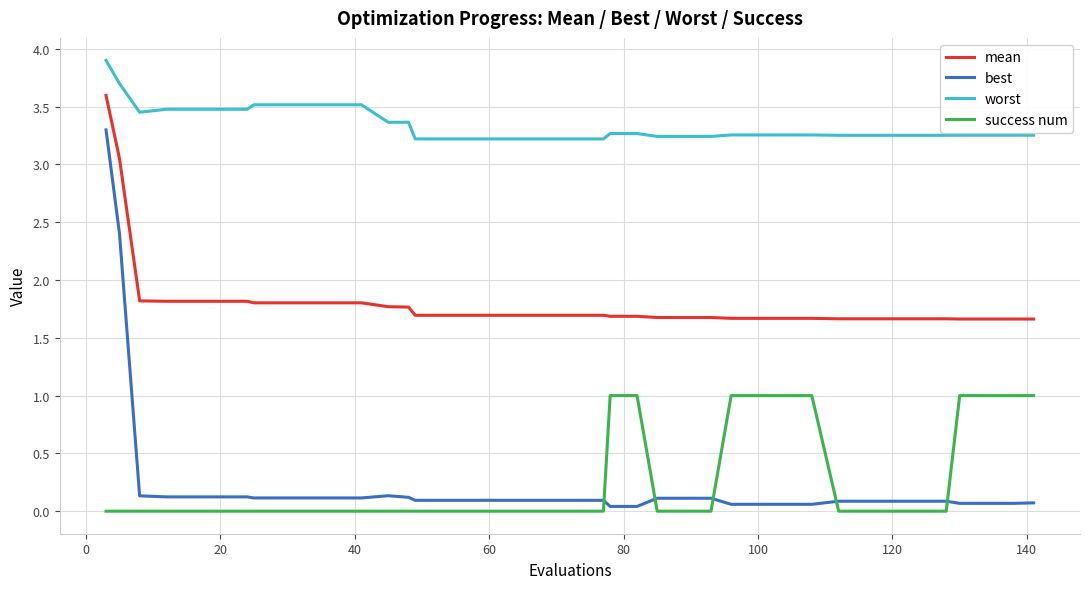

How many categories are shown in the chart?

40